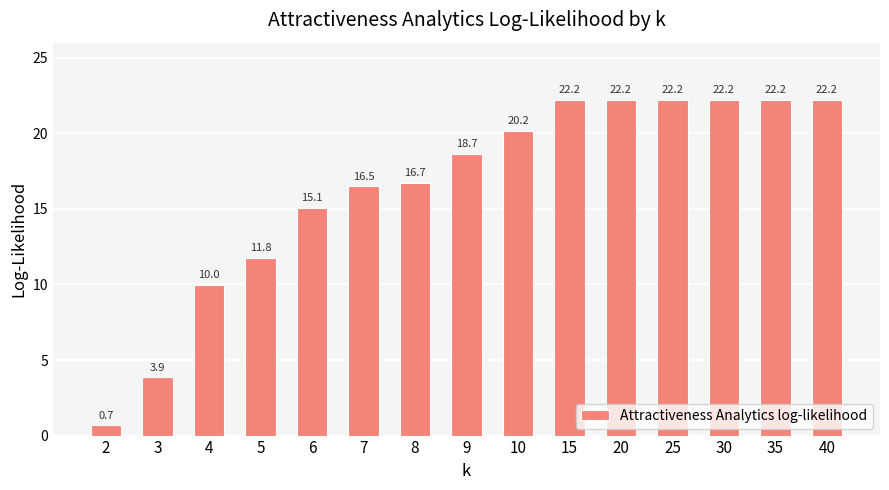

What is the smallest value displayed?

0.7